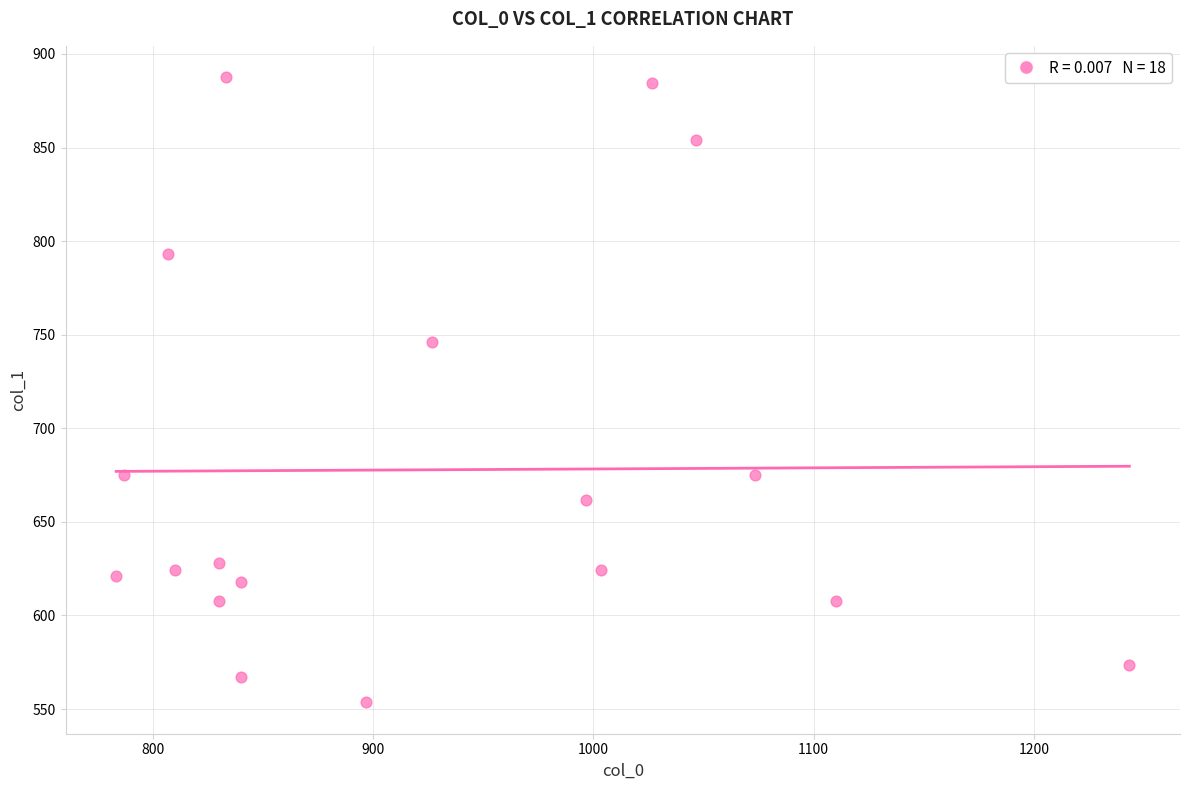

What Y value in the scatter plot is closest to 720?

745.9